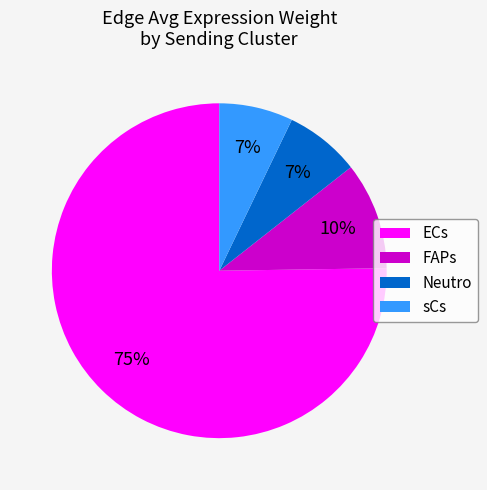

Count the number of slices in the pie.

4